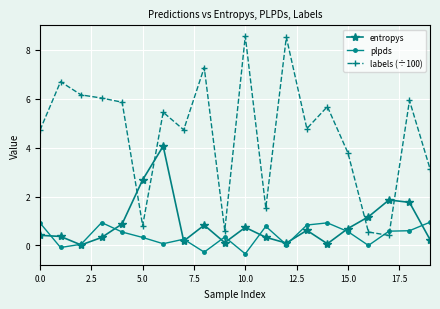

Which series has the largest total across all categories?

labels (÷100)